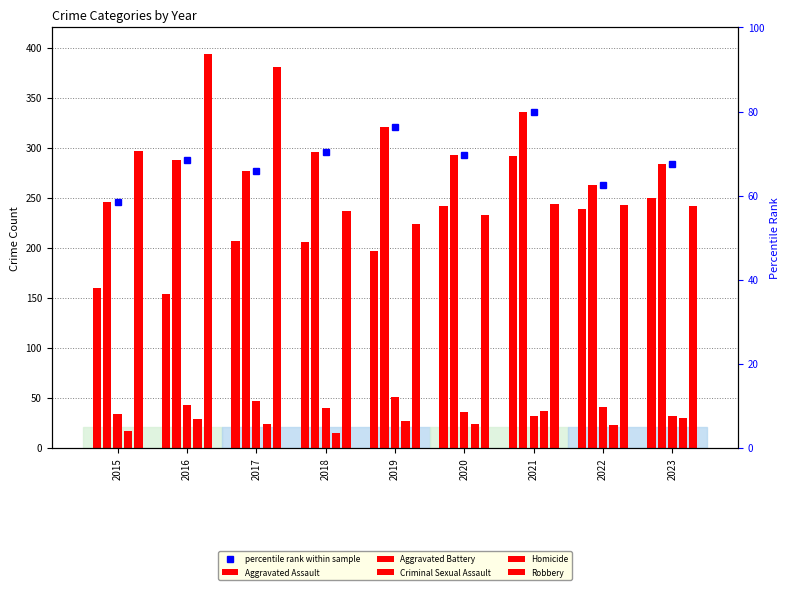

Reading left to right, what are all the values shown in this chart?

Aggravated Assault: 160	154	207	206	197	242	292	239	250
Aggravated Battery: 246	288	277	296	321	293	336	263	284
Criminal Sexual Assault: 34	43	47	40	51	36	32	41	32
Homicide: 17	29	24	15	27	24	37	23	30
Robbery: 297	394	381	237	224	233	244	243	242